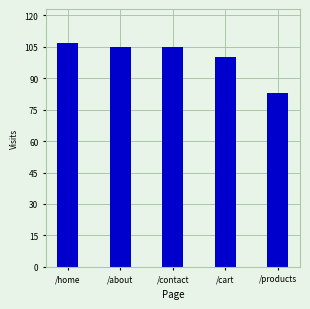

Reading left to right, transcribe all the data shown in this chart.

/home=107	/about=105	/contact=105	/cart=100	/products=83